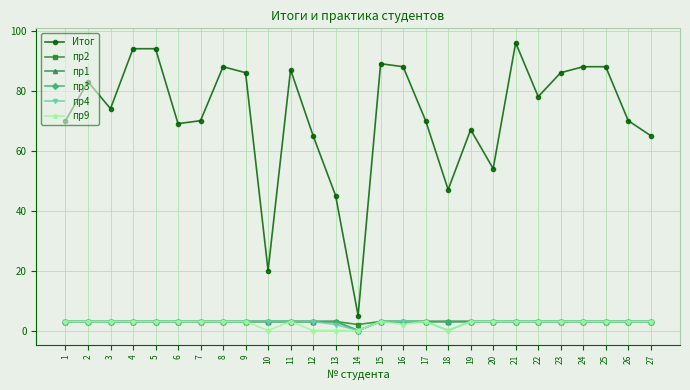

Does the chart have visible grid lines?

Yes